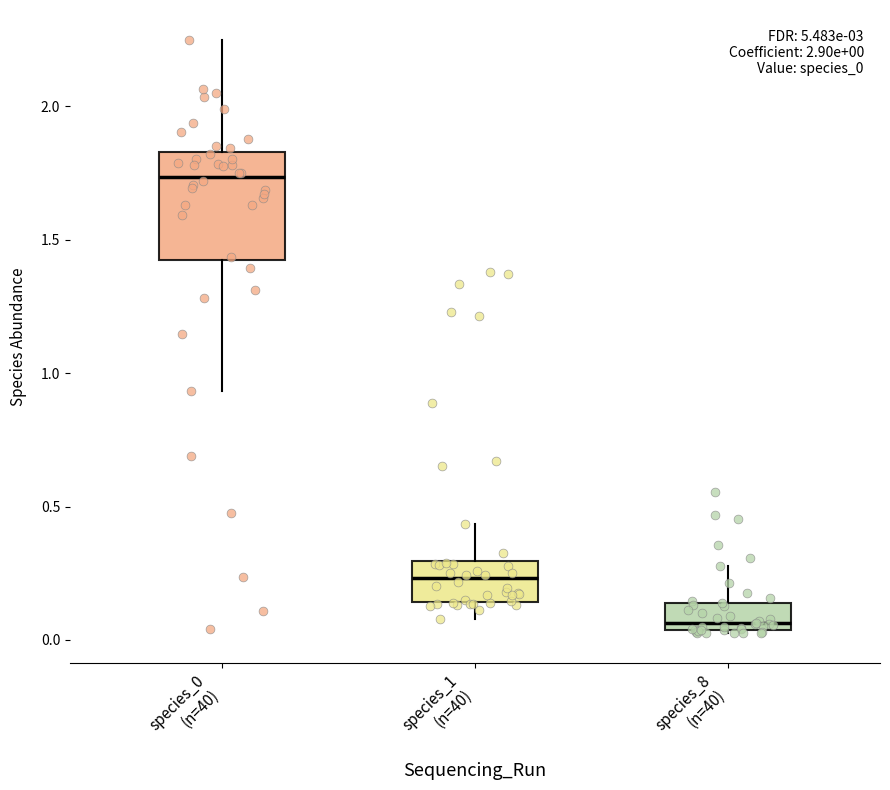

Which box's median line is the highest?

species_0 (n=40)